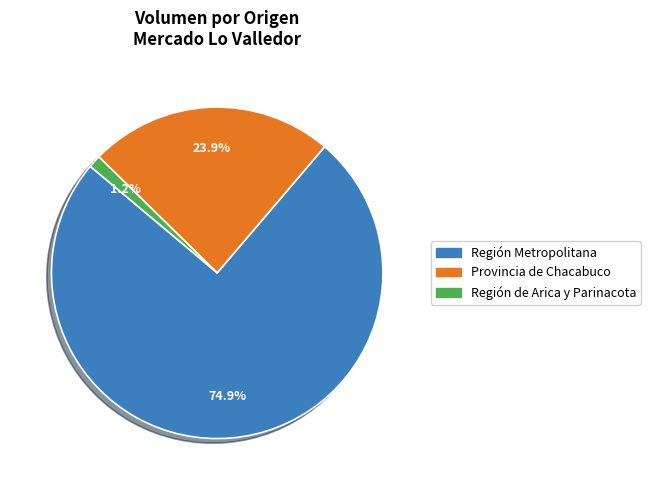

Does any single category account for the majority?

Yes